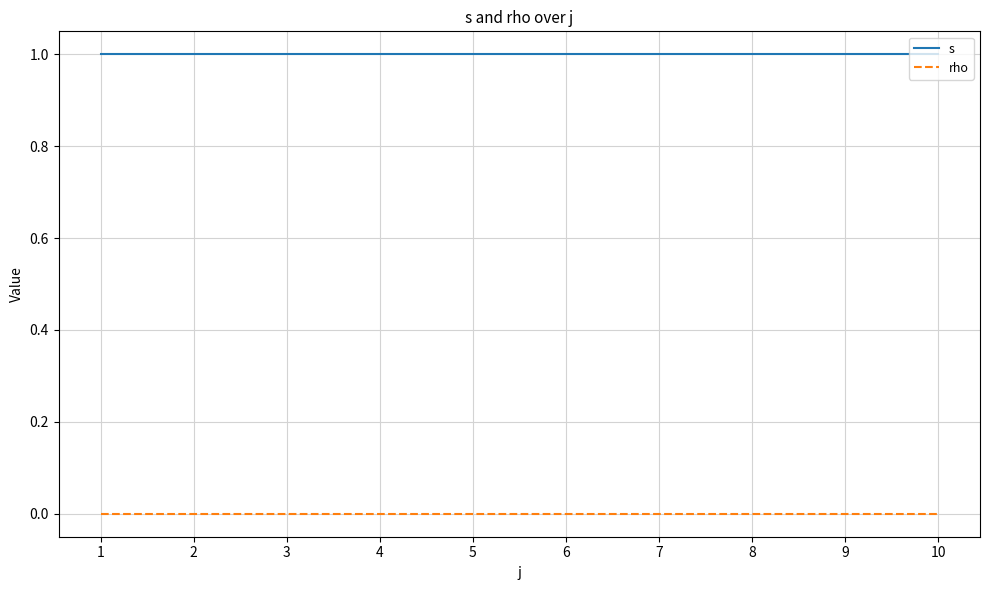

Rank the series by their maximum value, from highest to lowest.

s, rho